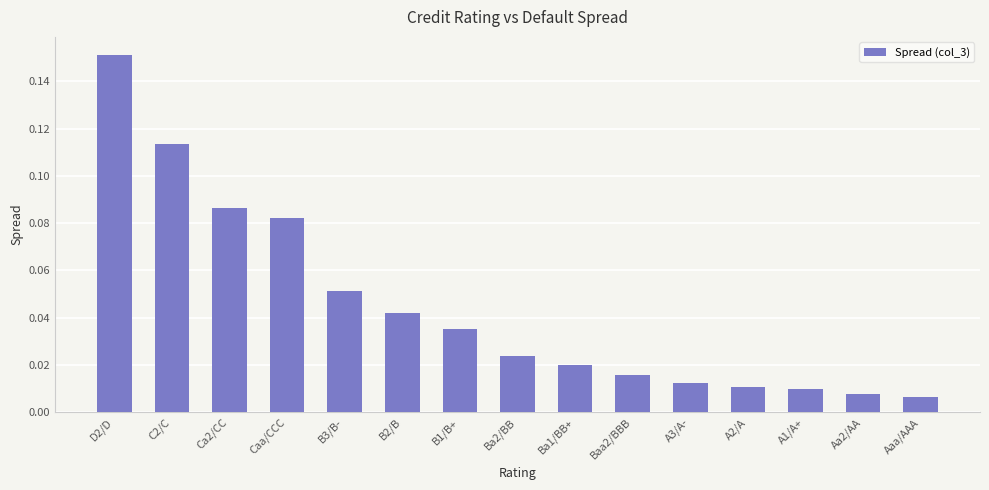

At which category does the chart reach its peak across all series?

D2/D